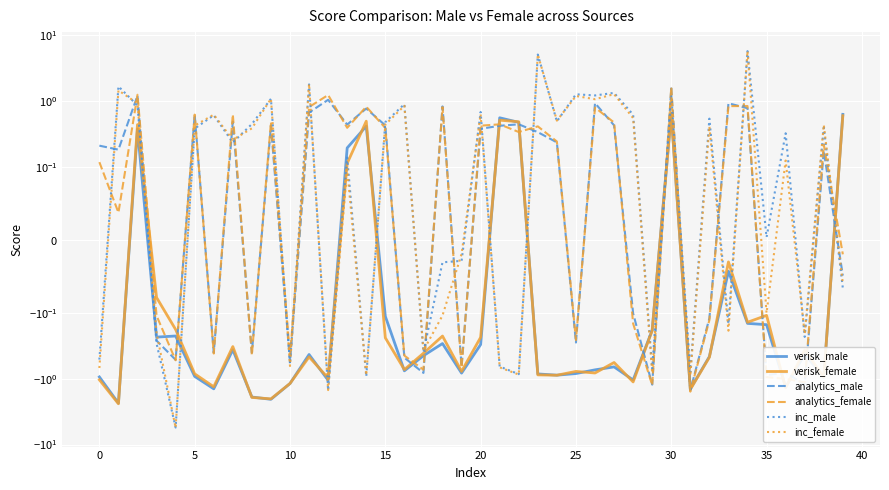

What is the value of the inc_male point at the 6th from the left?

0.4